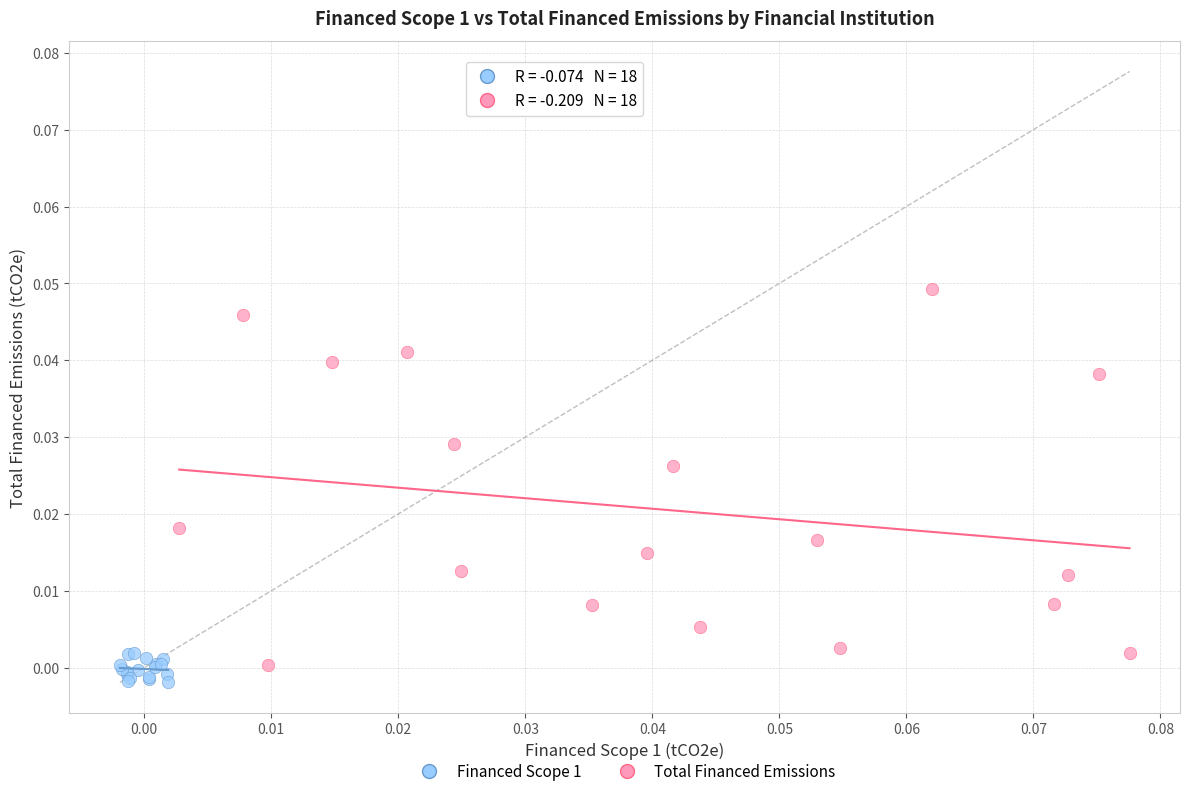

Which series has the largest Y range (max minus min)?

Total Financed Emissions